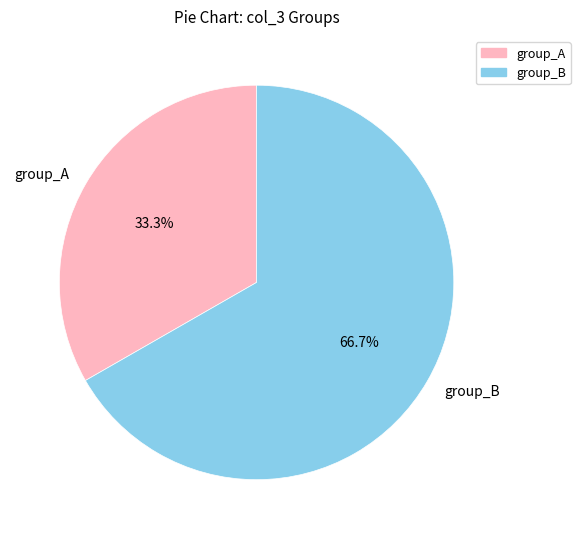

Which has a higher value, group_B or group_A?

group_B